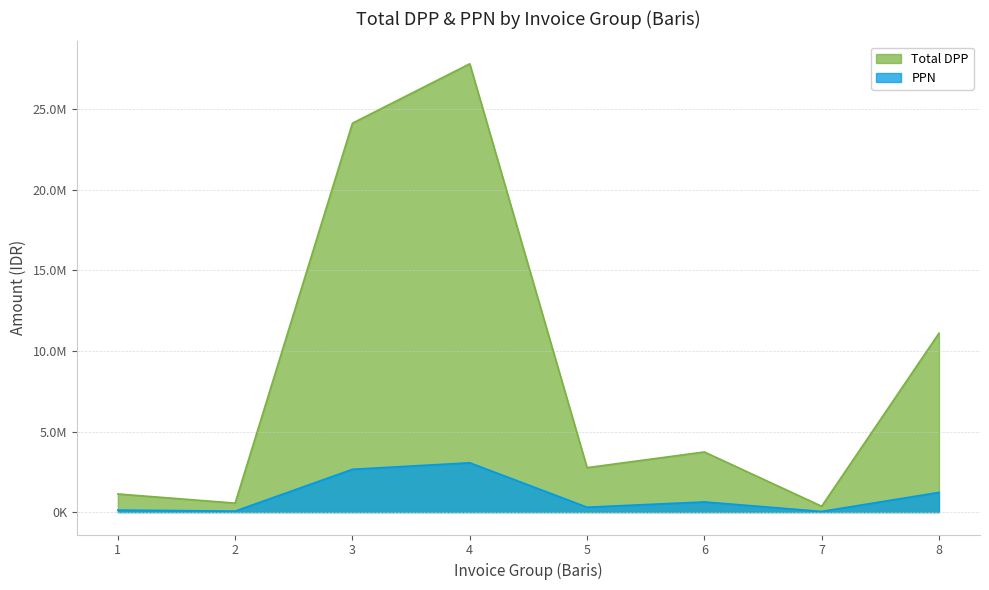

The PPN series shows 39936.0 at 7. True or false?

True